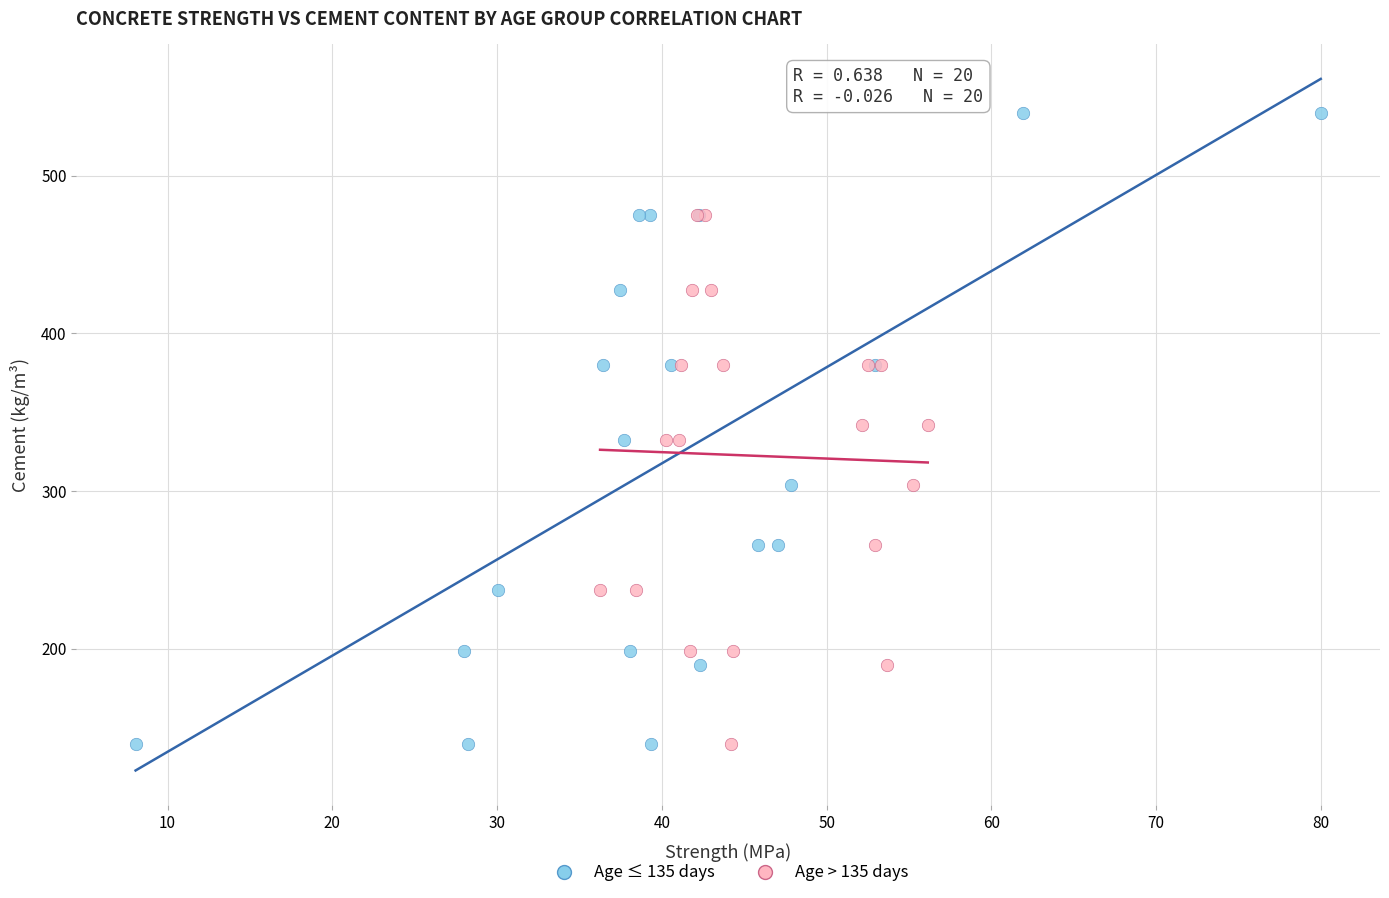

What are all the series names shown in the legend?

Age ≤ 135 days, Age > 135 days